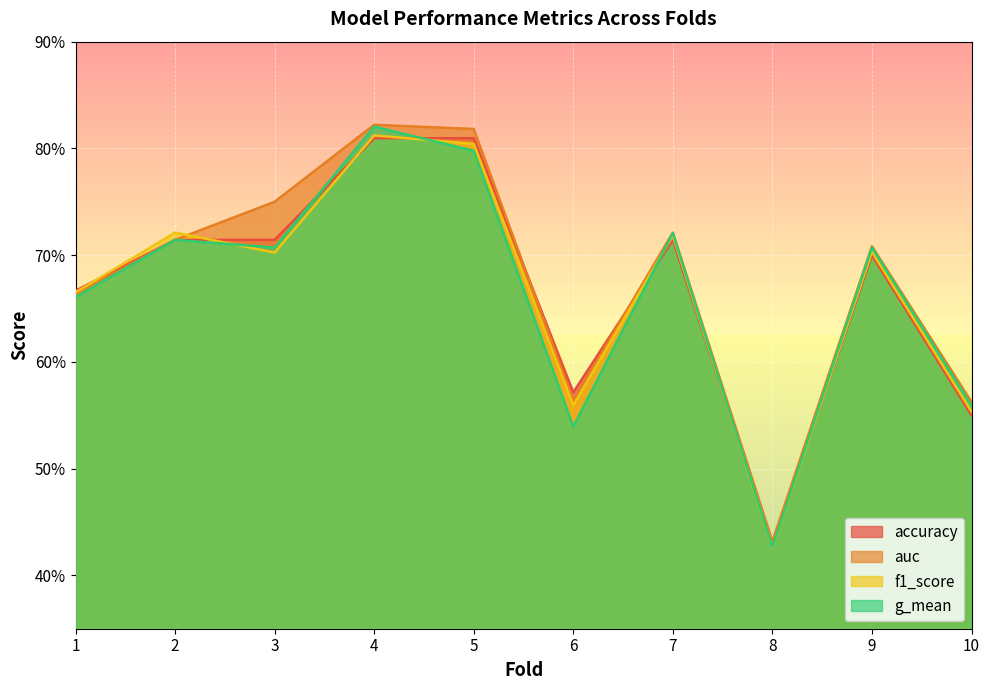

At how many categories does at least one series exceed 0?

10